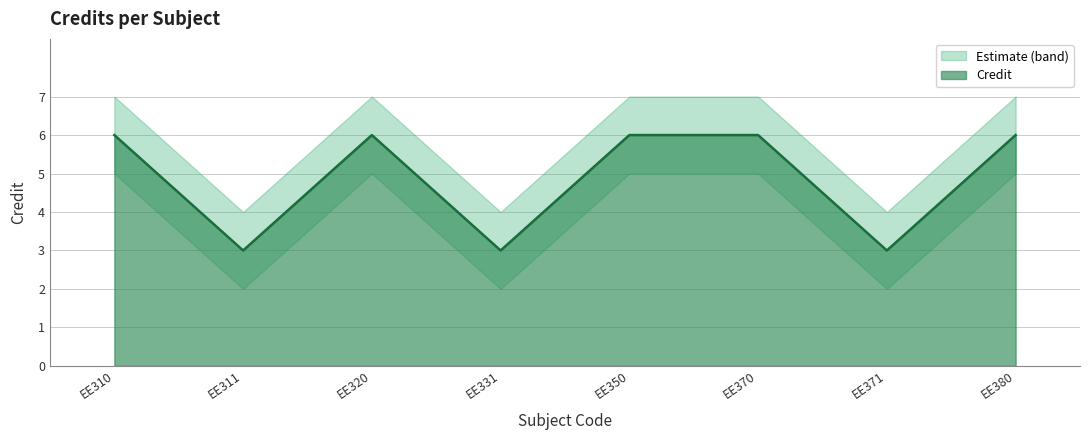

What is the difference between the maximum and minimum values in the Credit_upper series?

3